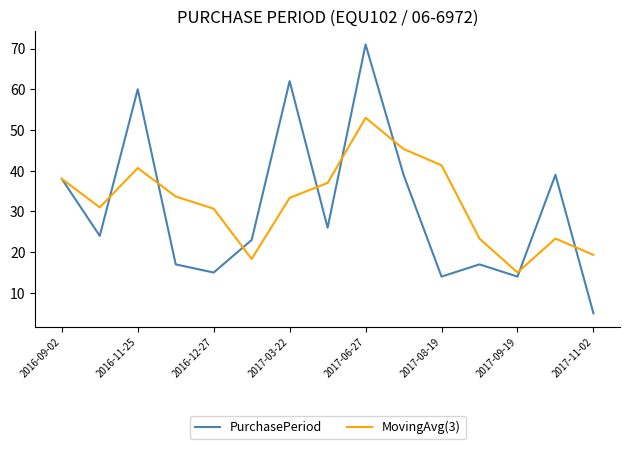

Which series has the widest spread of values?

PurchasePeriod